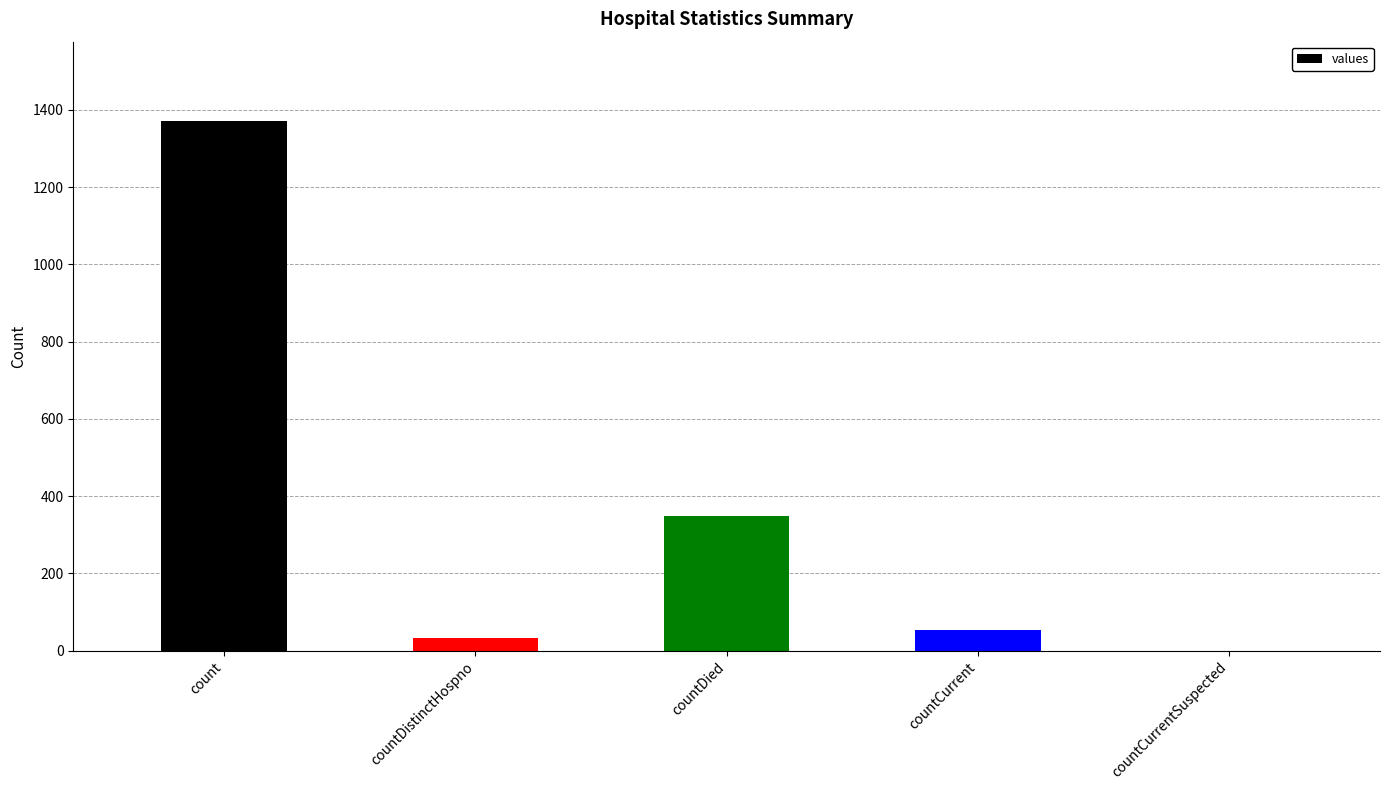

Reading left to right, transcribe all the data shown in this chart.

count=1371	countDistinctHospno=33	countDied=349	countCurrent=52	countCurrentSuspected=0